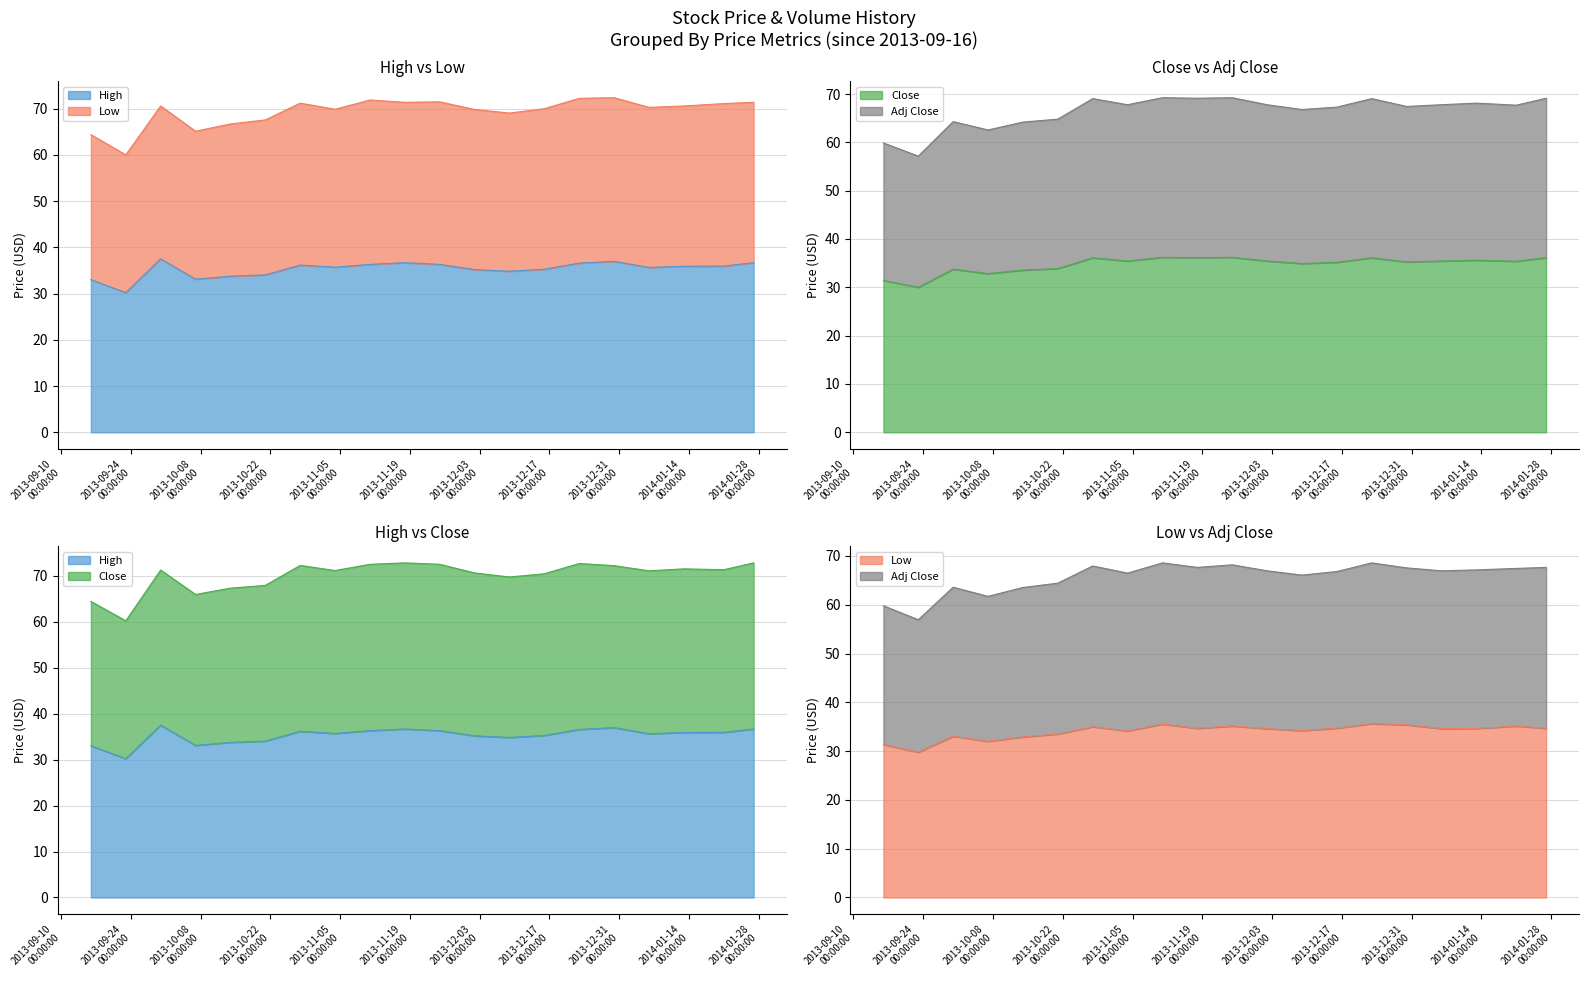

What is the spread (max minus min) of values at 2014-01-13?

33.5